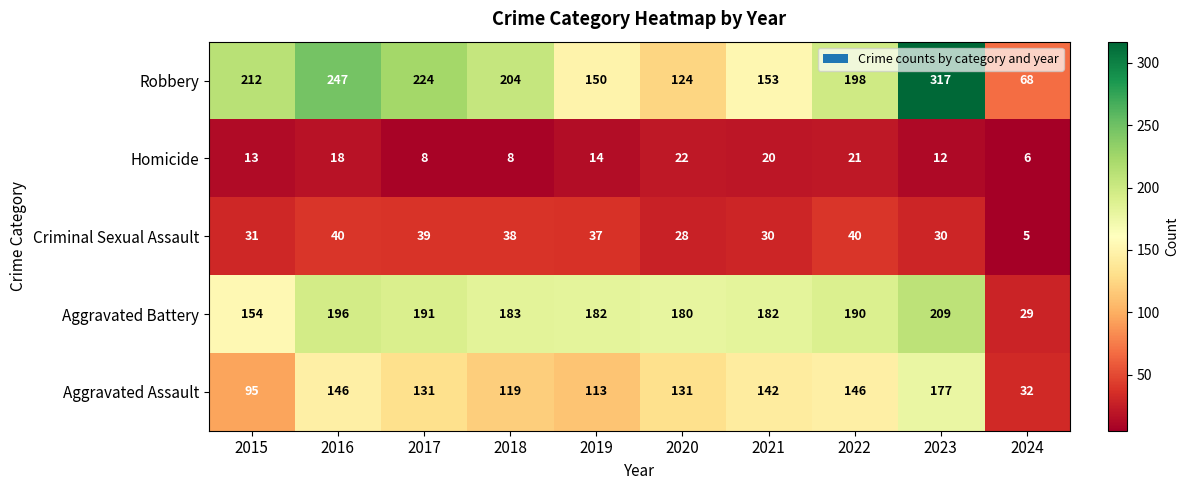

How many data points does each series have?

10